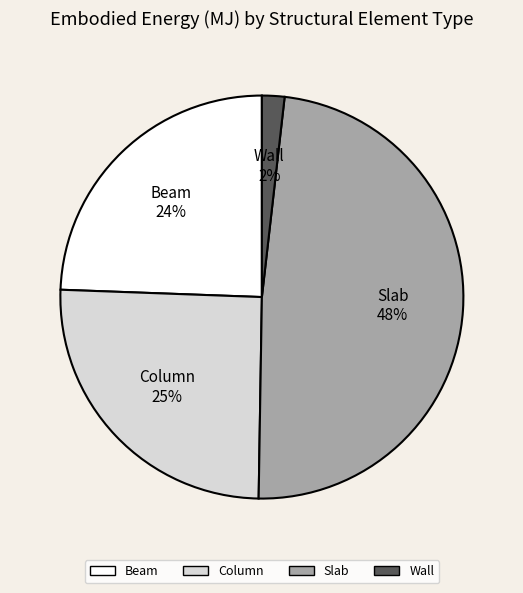

Do Beam and Slab together represent more than half of the pie?

Yes